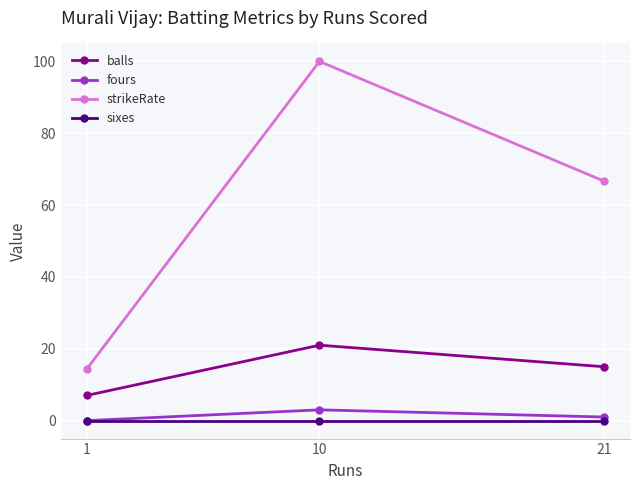

Reading right to left, list all the values displayed in this chart.

balls: 21=15.0	10=21.0	1=7.0
fours: 21=1.0	10=3.0	1=0.0
strikeRate: 21=66.7	10=100.0	1=14.3
sixes: 21=0.0	10=0.0	1=0.0